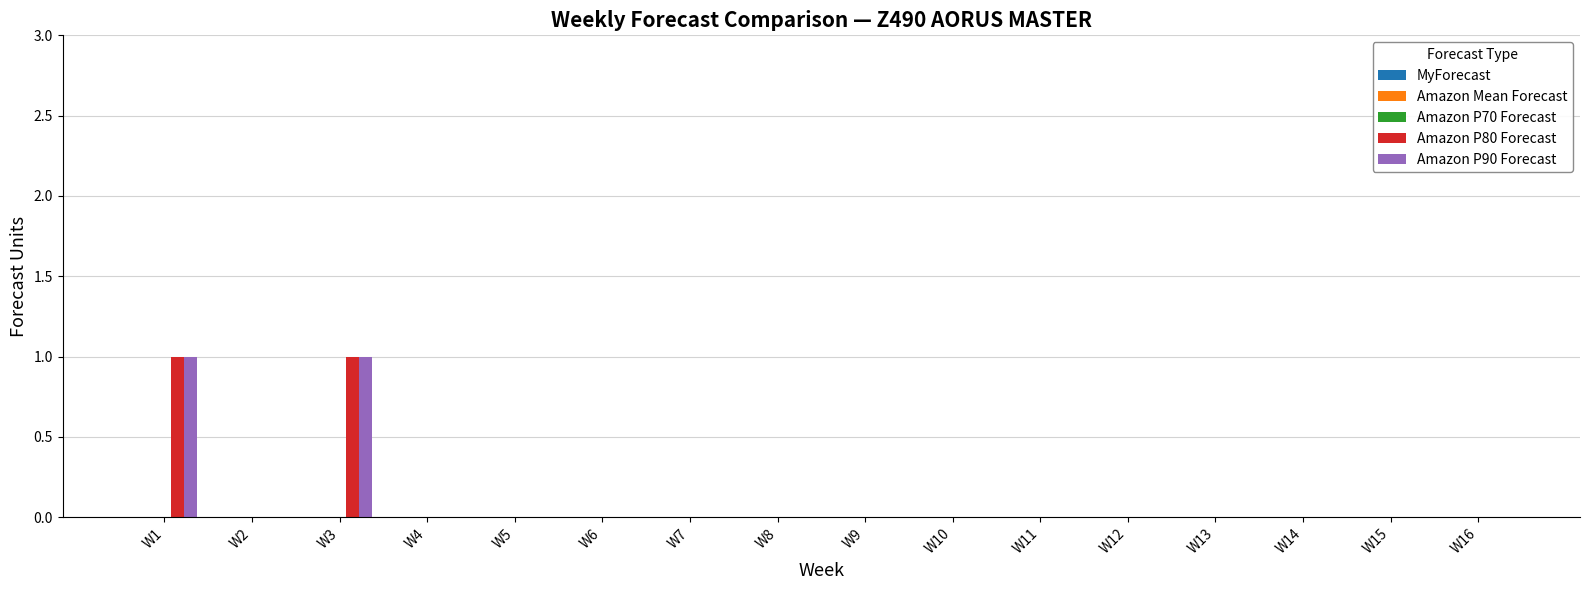

Is it true that Amazon P90 Forecast equals 1 at W1?

True